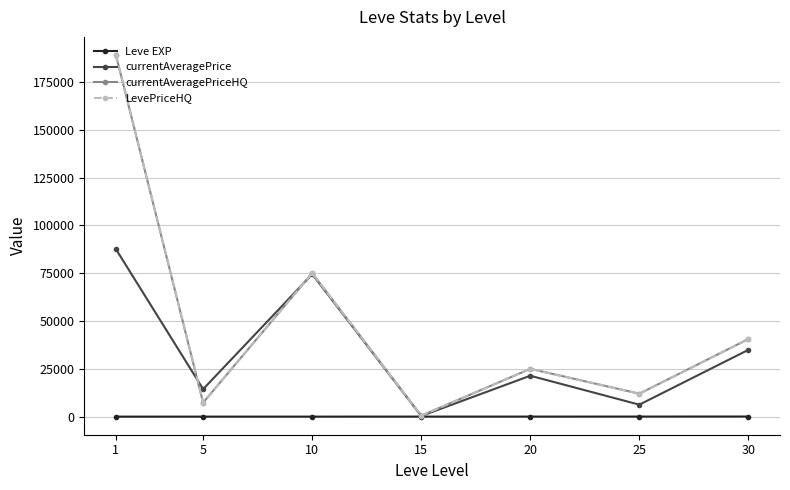

Does the chart have visible grid lines?

Yes